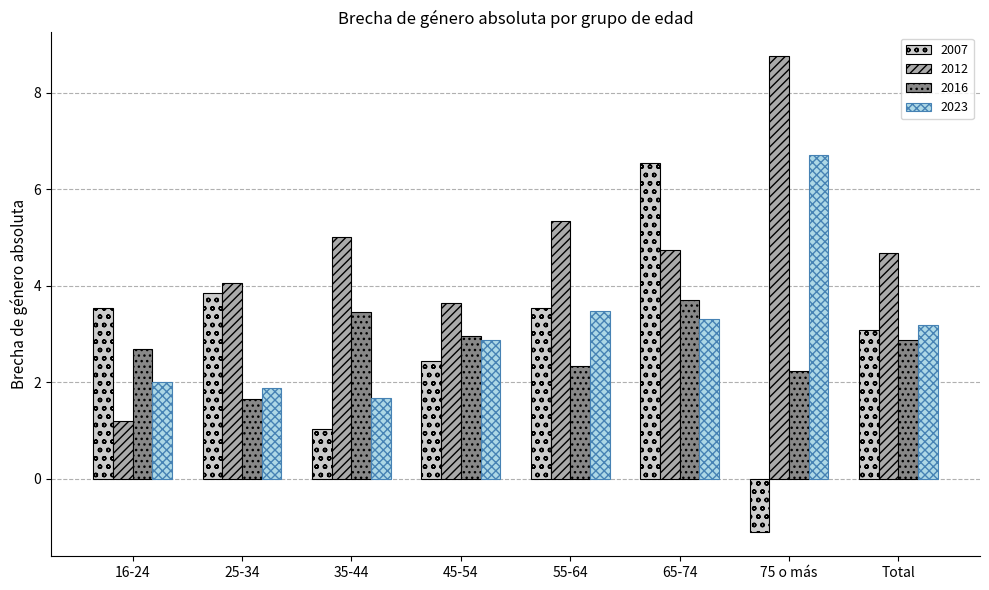

What is the label of the 5th bar from the left?

55-64